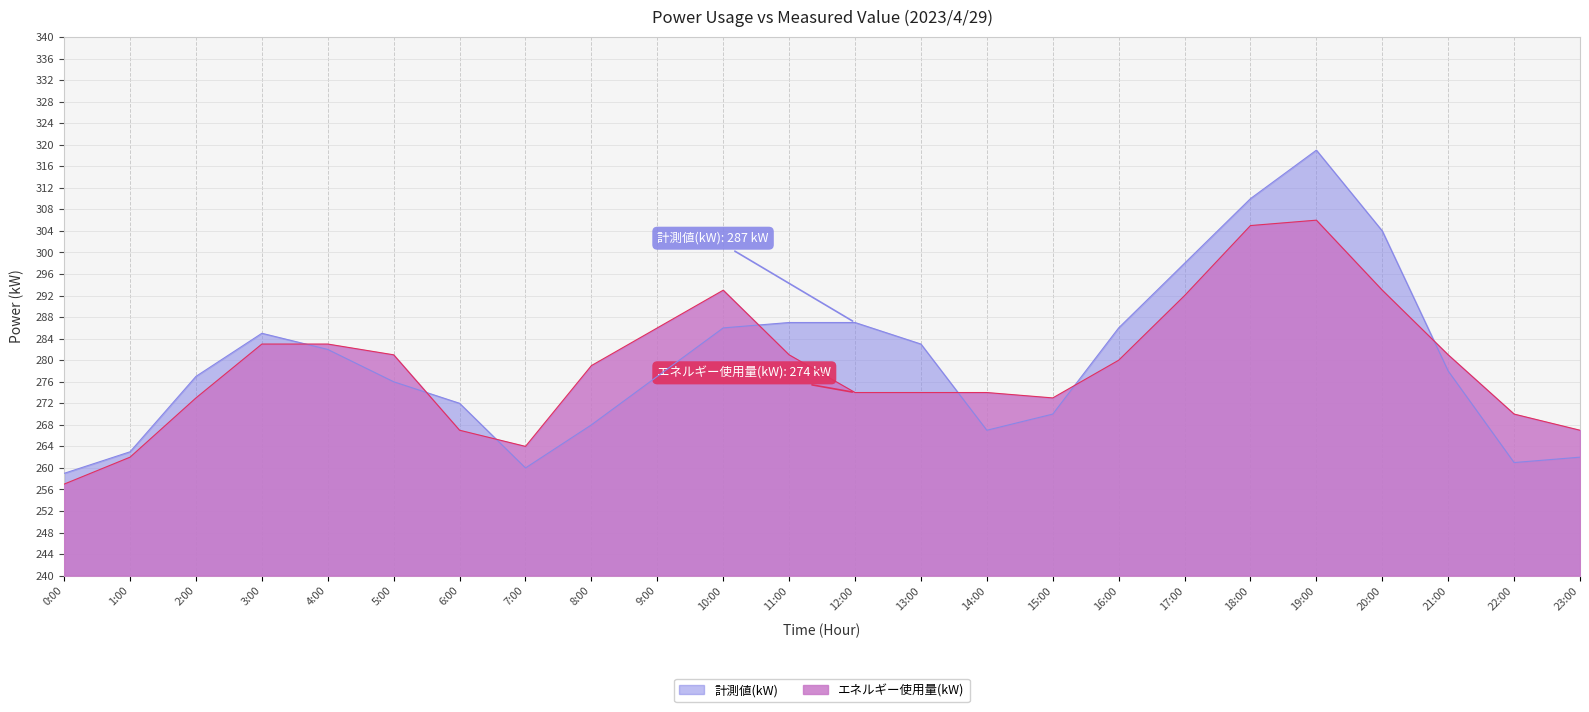

What is the smallest value displayed?

257